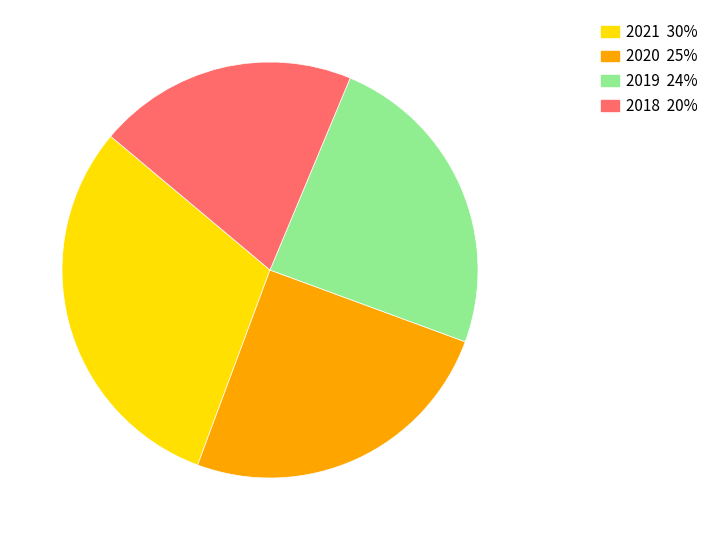

Is 2020 the majority of the pie?

No